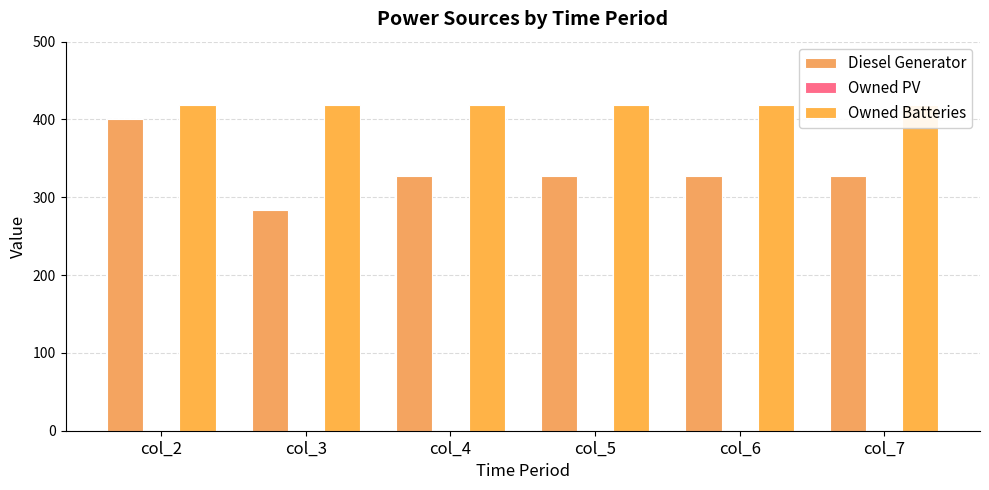

Reading left to right, transcribe all the data shown in this chart.

Diesel Generator: 400	284	328	328	328	328
Owned PV: 0	0	0	0	0	0
Owned Batteries: 419	419	419	419	419	419